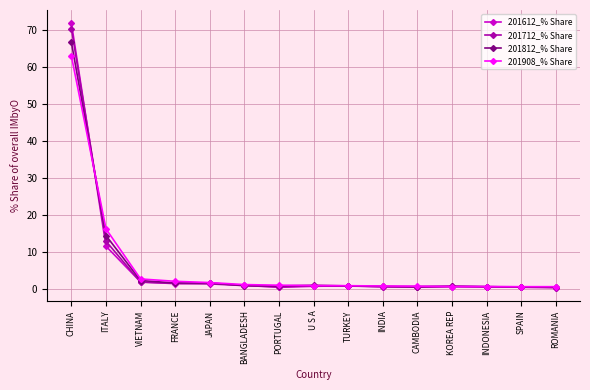

True or false: 201712_% Share has more than 1 points higher than both neighbors.

True